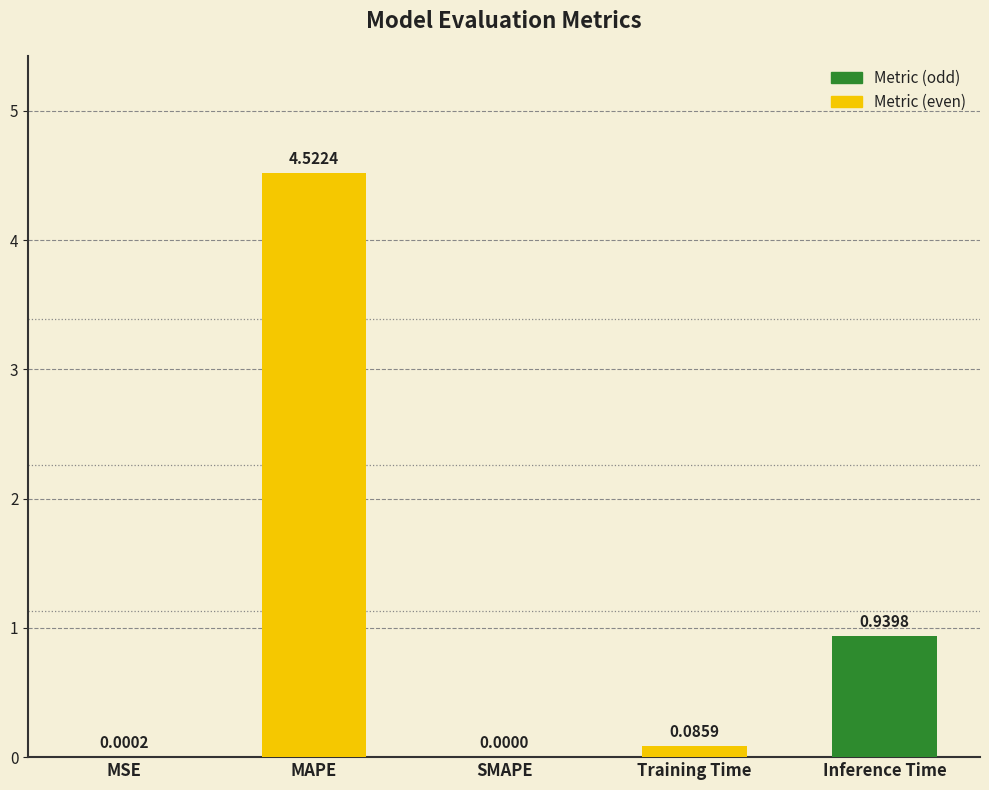

Between Inference Time and MAPE, which is larger?

MAPE